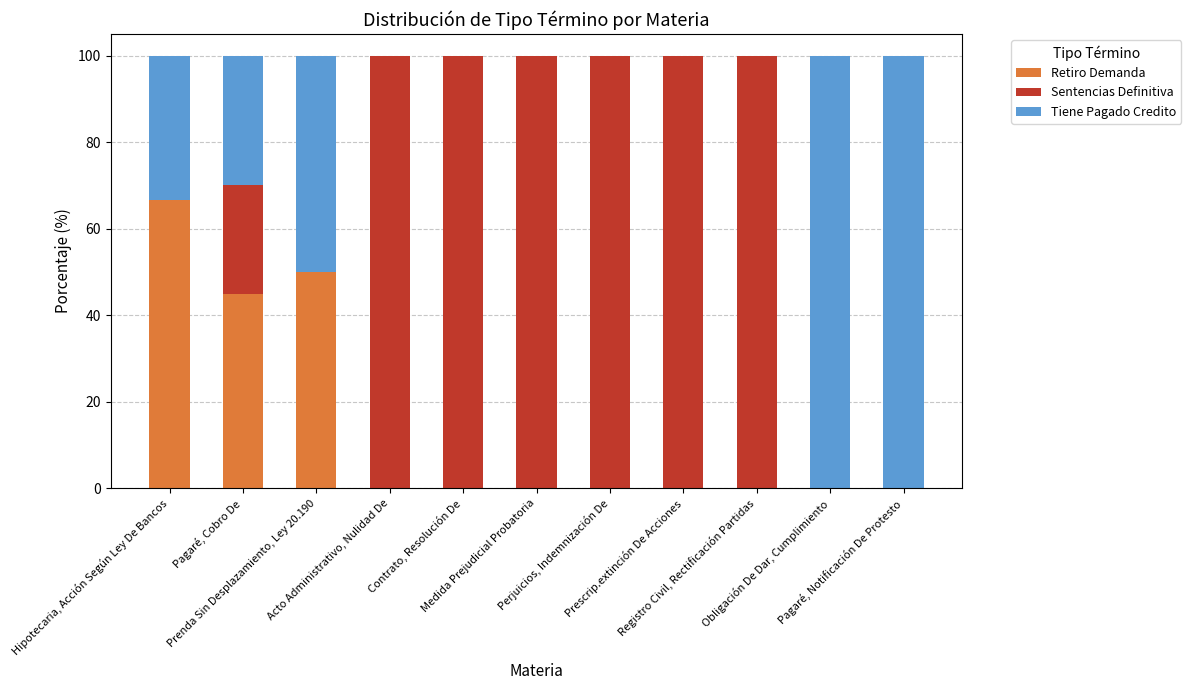

What is the highest value of the Retiro Demanda series?

66.7